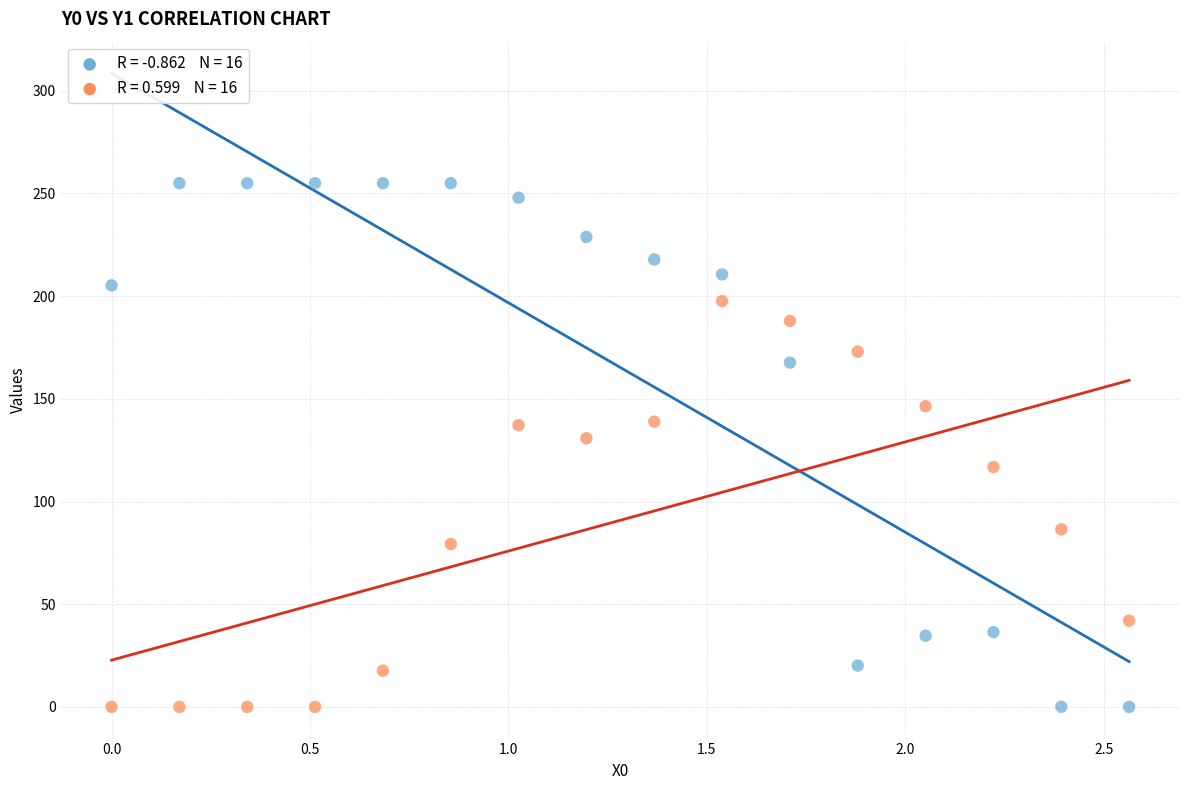

Across all series, what Y value is closest to 127?

130.8